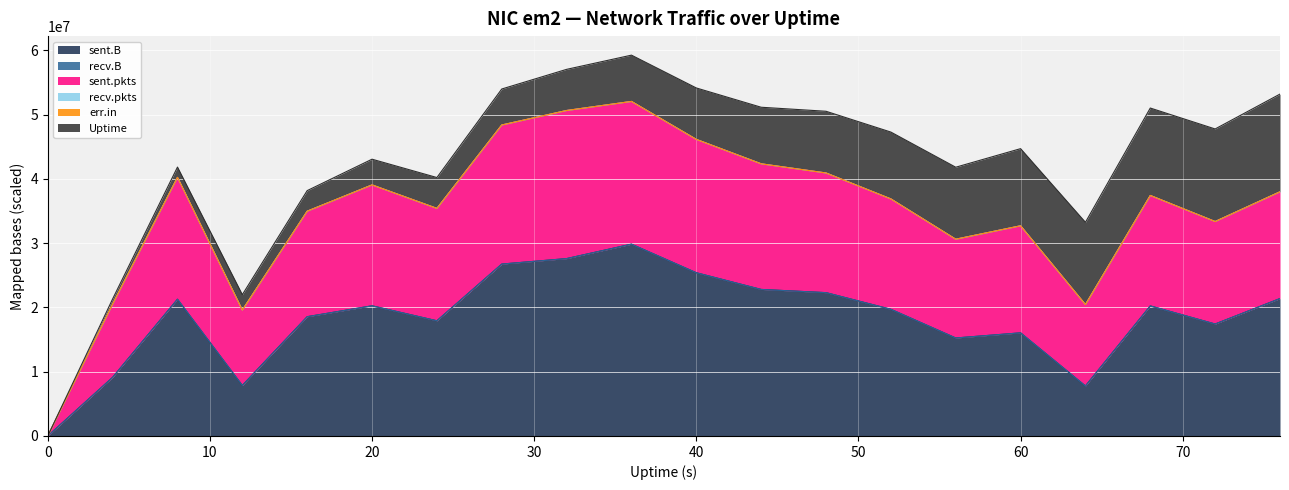

Is it true that recv.B equals 0 at 16?

True